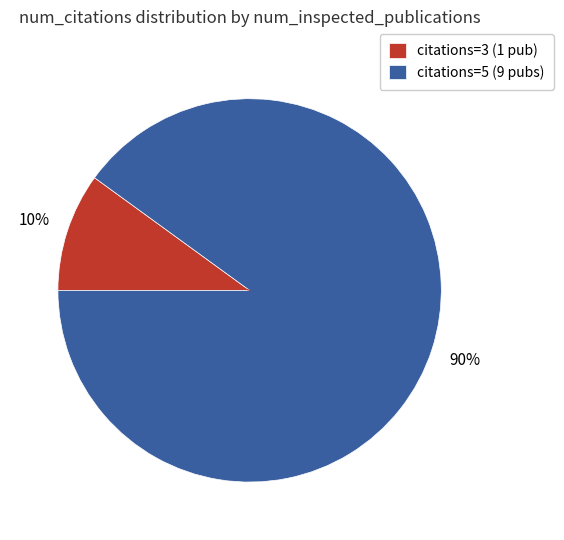

What percentage is the citations=5 (9 pubs) slice, to the nearest percent?

90%